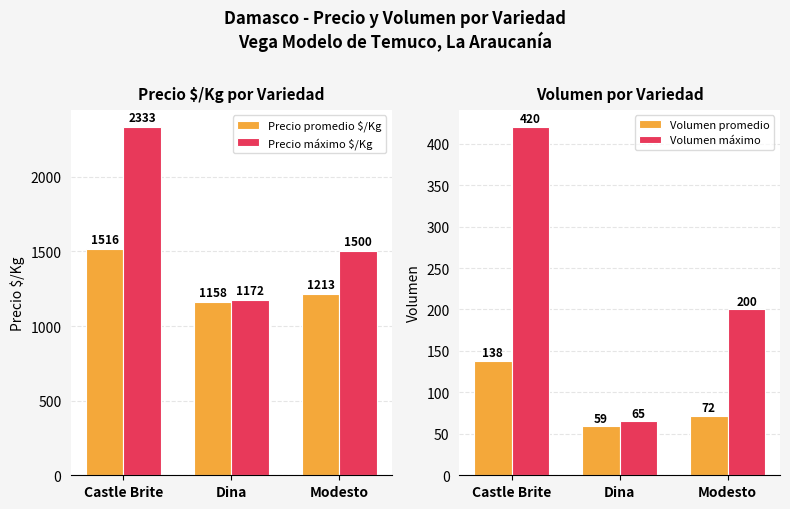

What is the smallest value displayed?

59